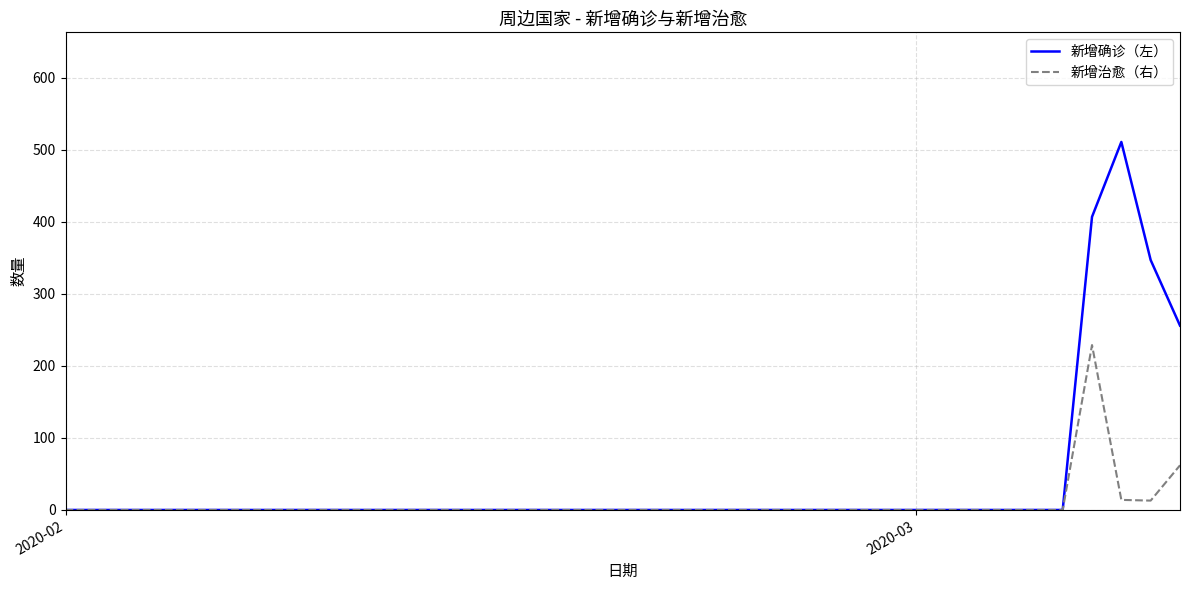

Which series has the largest range (max minus min)?

新增确诊（左）